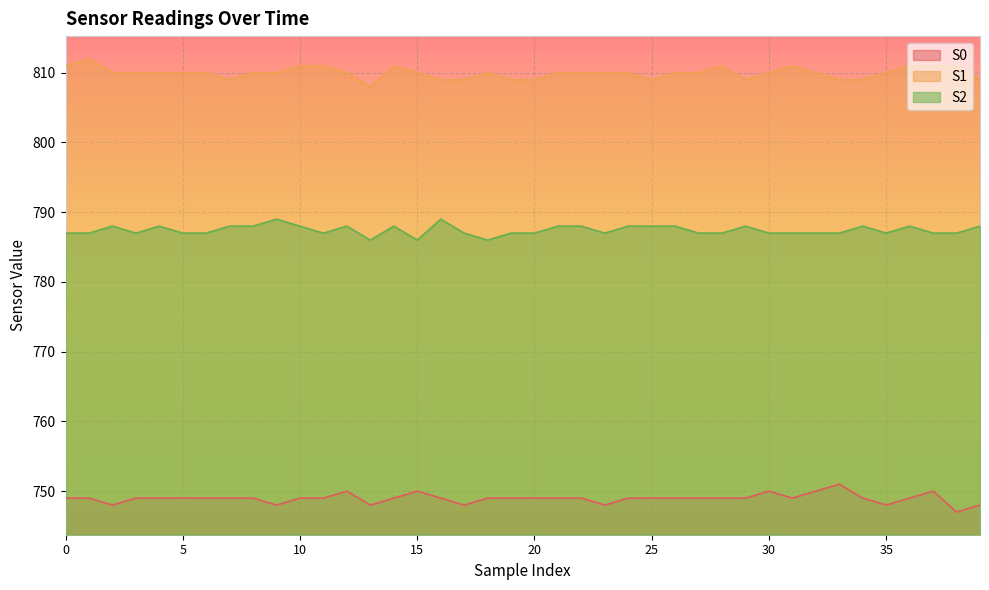

What is the spread (max minus min) of values at 22?

61